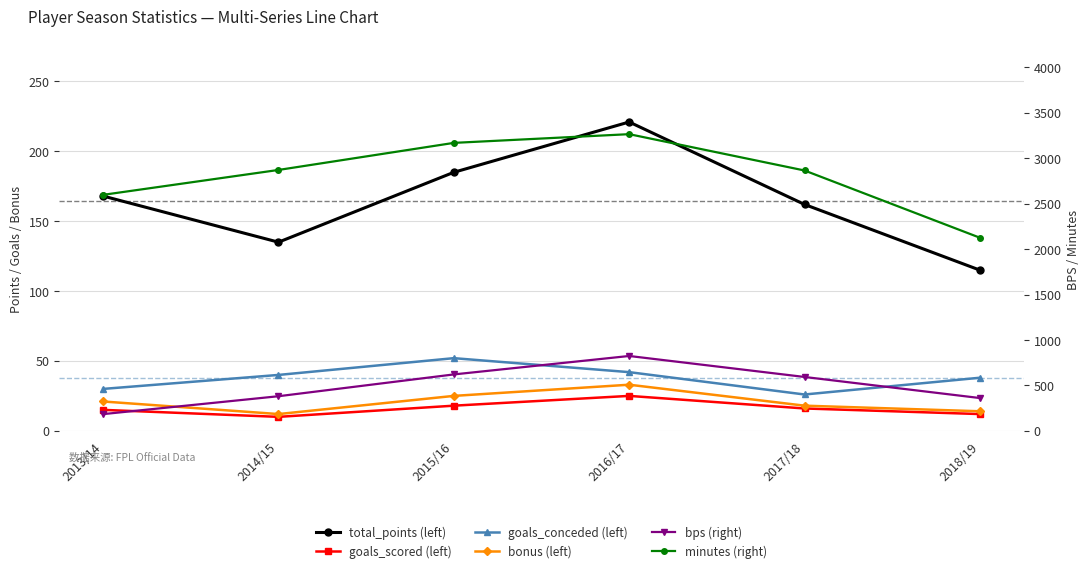

List the labels in order of bonus (left) value, smallest first.

2014/15, 2018/19, 2017/18, 2013/14, 2015/16, 2016/17